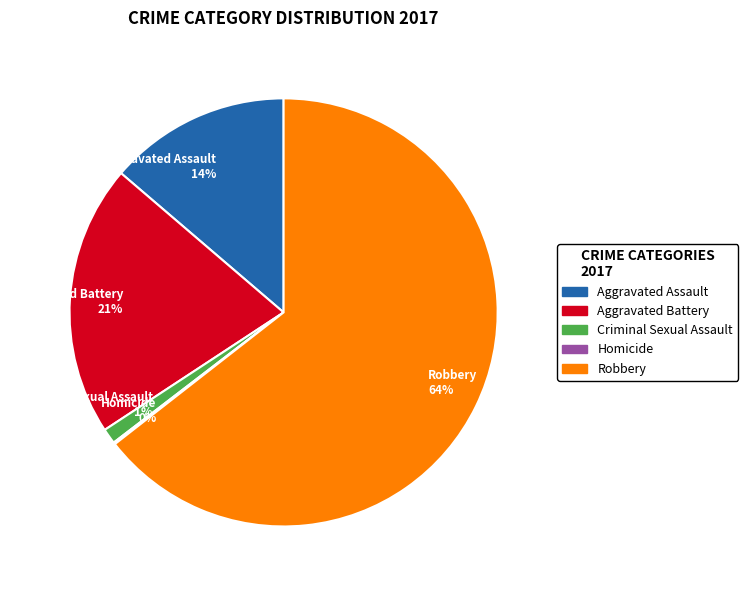

Which category has the biggest portion of the pie?

Robbery